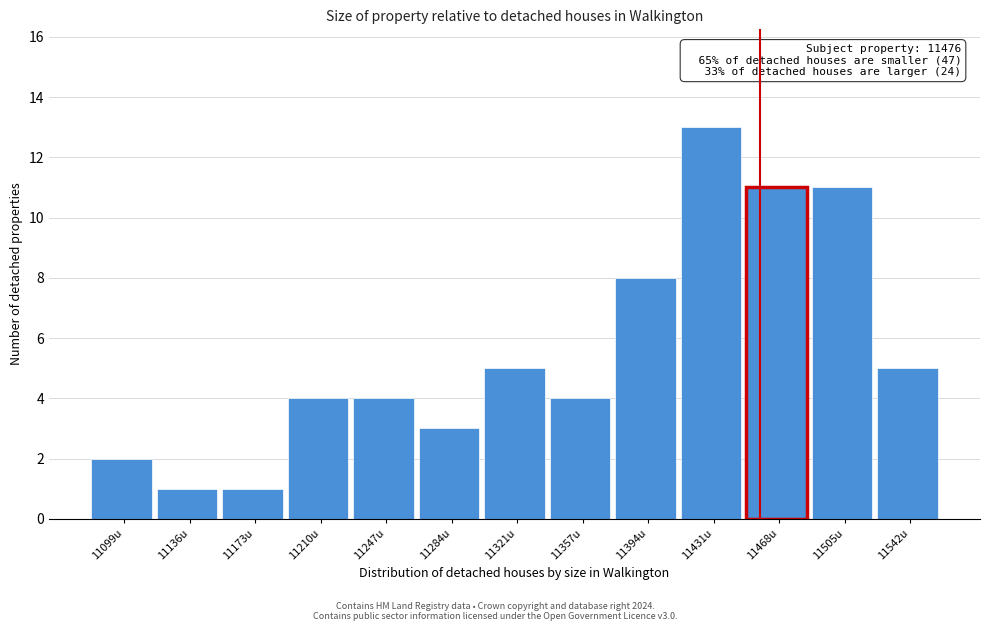

Reading left to right, extract all data points from this chart.

2	1	1	4	4	3	5	4	8	13	11	11	5